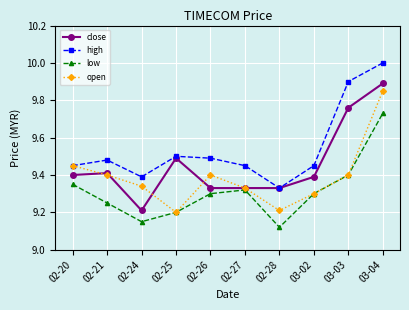

Which series has the largest total across all categories?

high